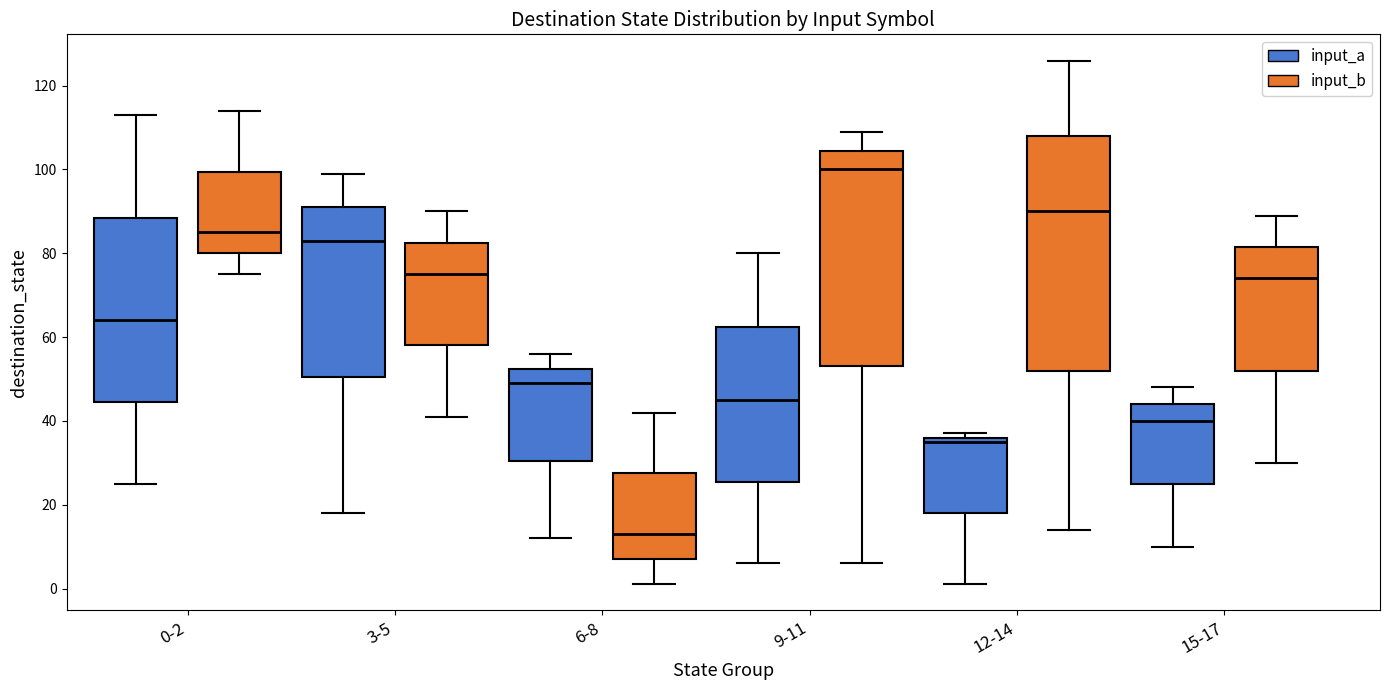

Which box's median line is the highest?

9-11 (input_b)